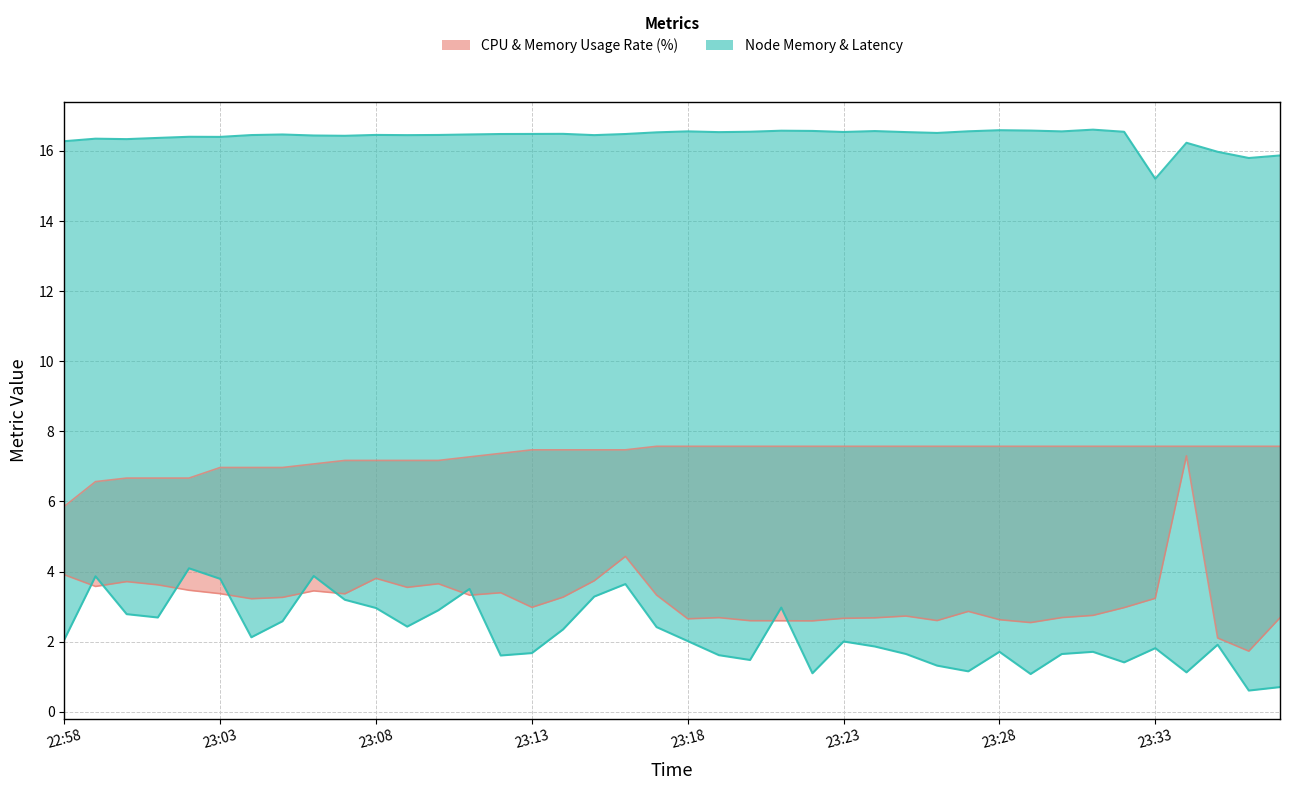

What is the spread (max minus min) of values at 31?

1.5